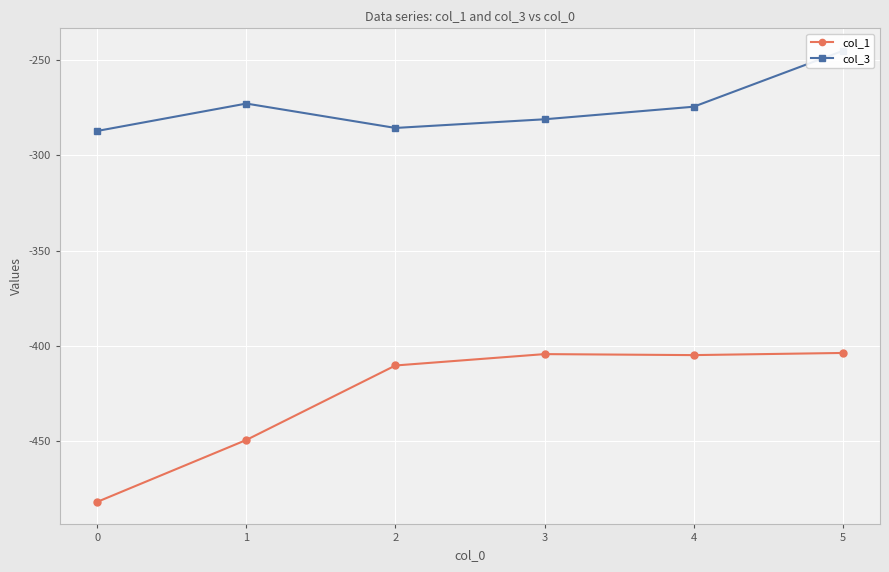

At which label is col_3 closest to -266?

1